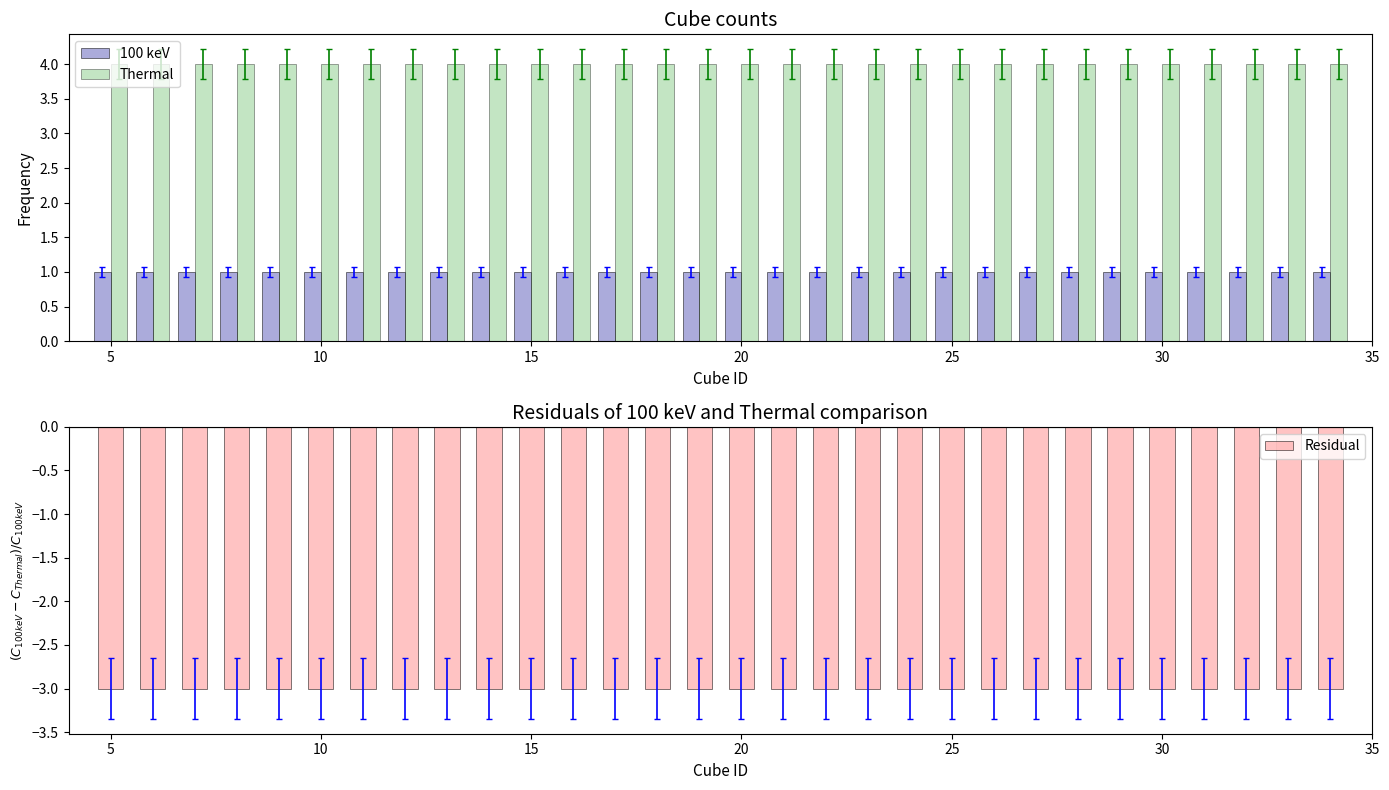

How many series are shown in this chart?

3